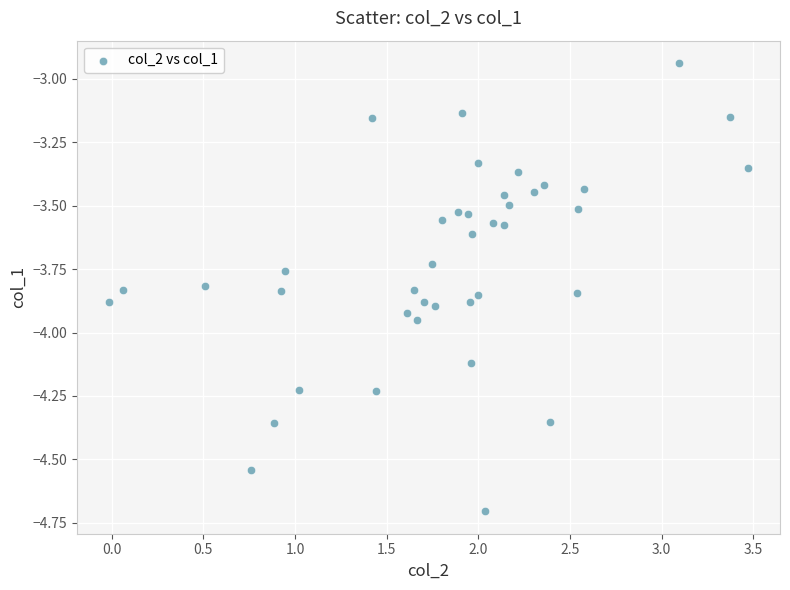

What is the range of X values (max minus min)?

3.5